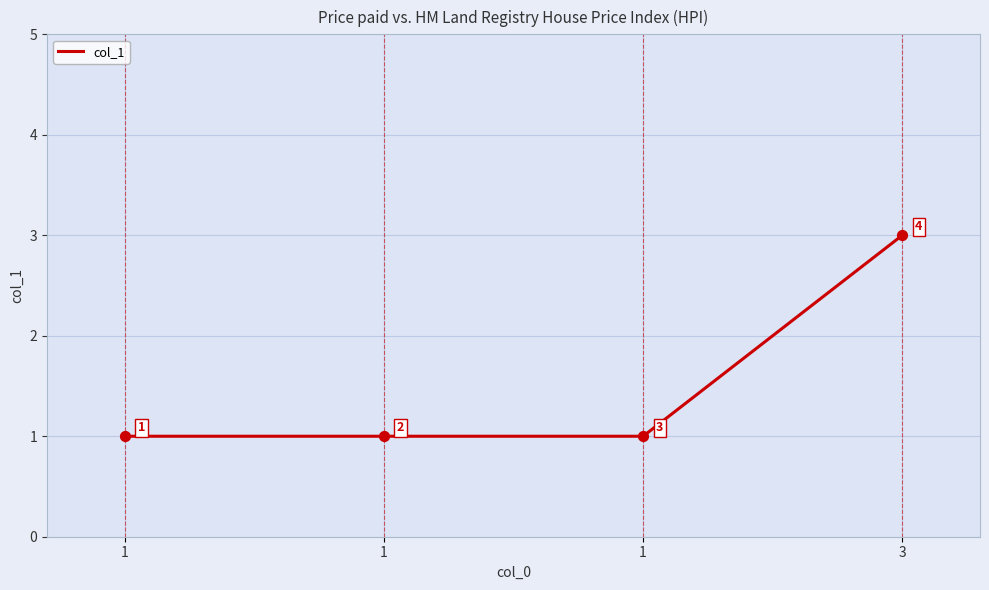

Which has a higher value, 3 or 1?

3